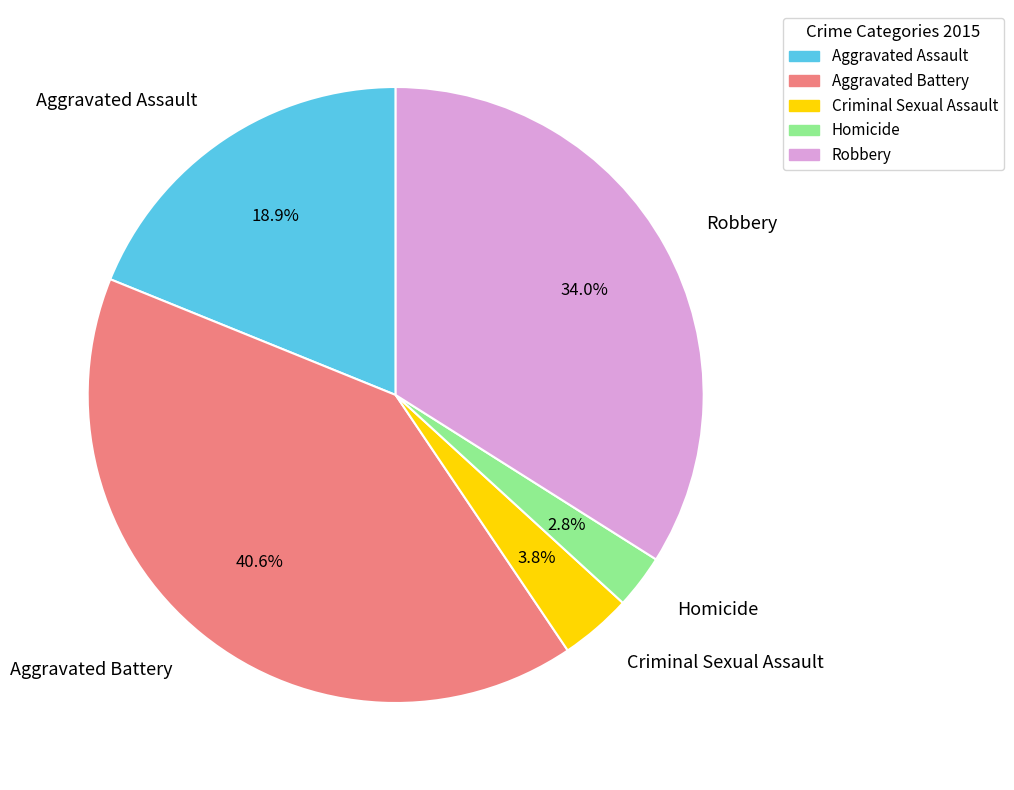

To the nearest percent, what is the difference between the Aggravated Assault and Homicide slice percentages?

16%